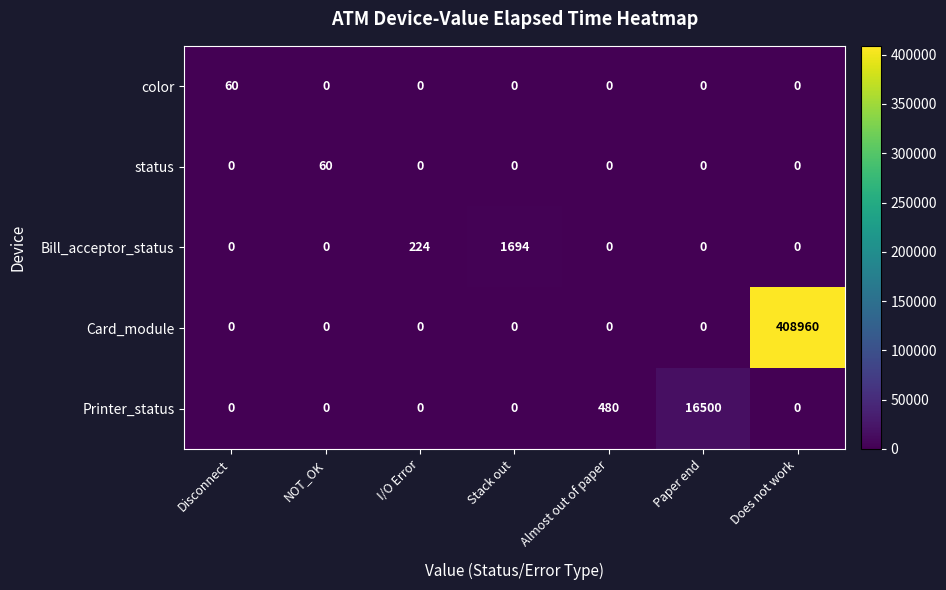

What is the greatest value displayed?

408960